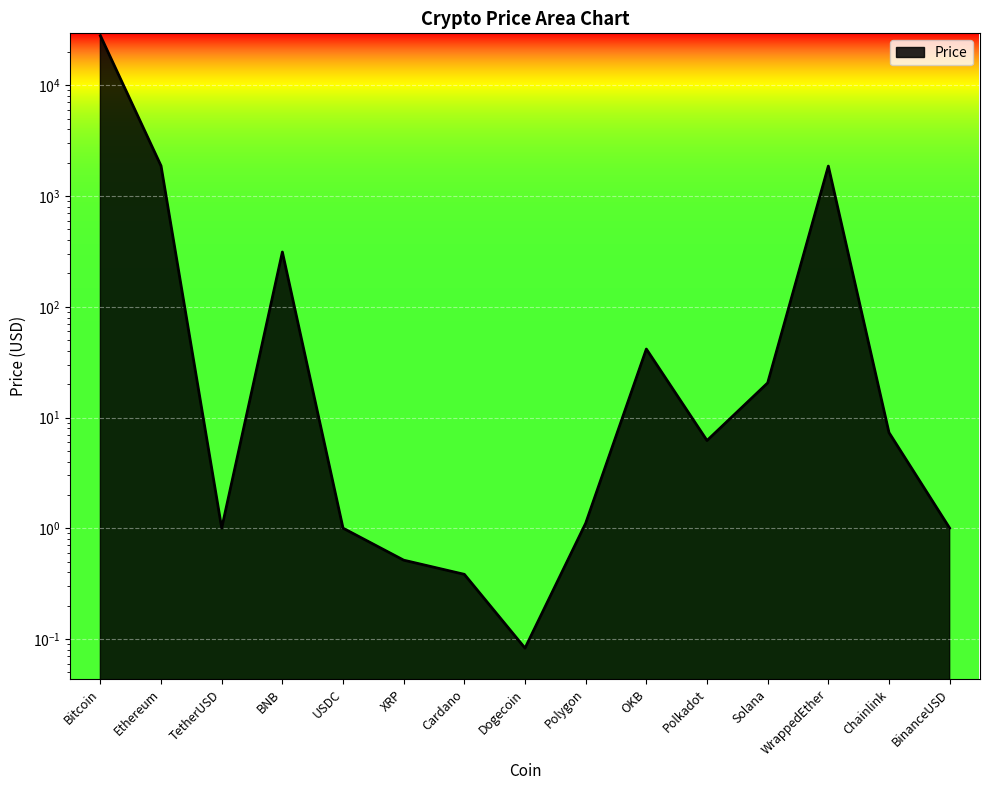

Reading left to right, extract all data points from this chart.

28020.0	1870.3	1.0	312.3	1.0	0.5	0.4	0.1	1.1	41.5	6.2	20.5	1862.8	7.3	1.0